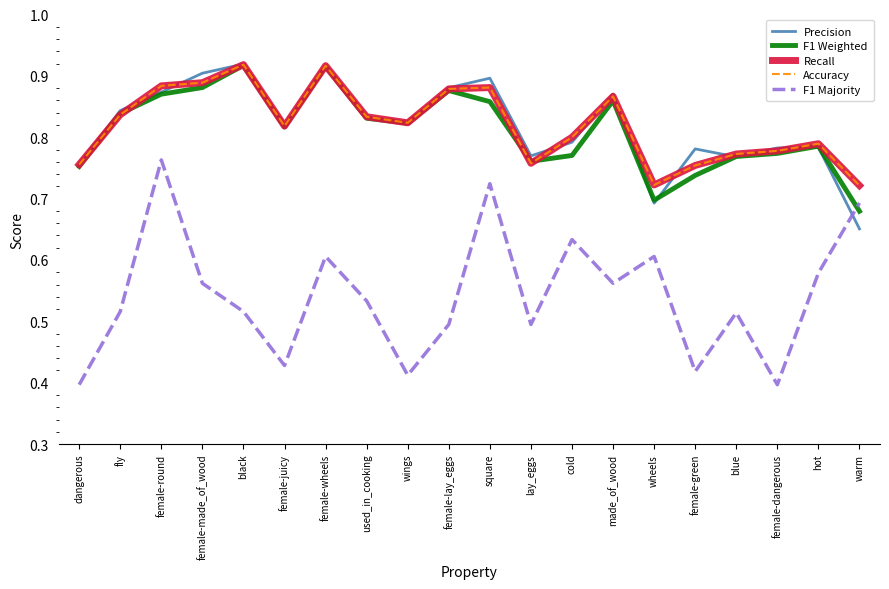

What position from the left is blue?

17